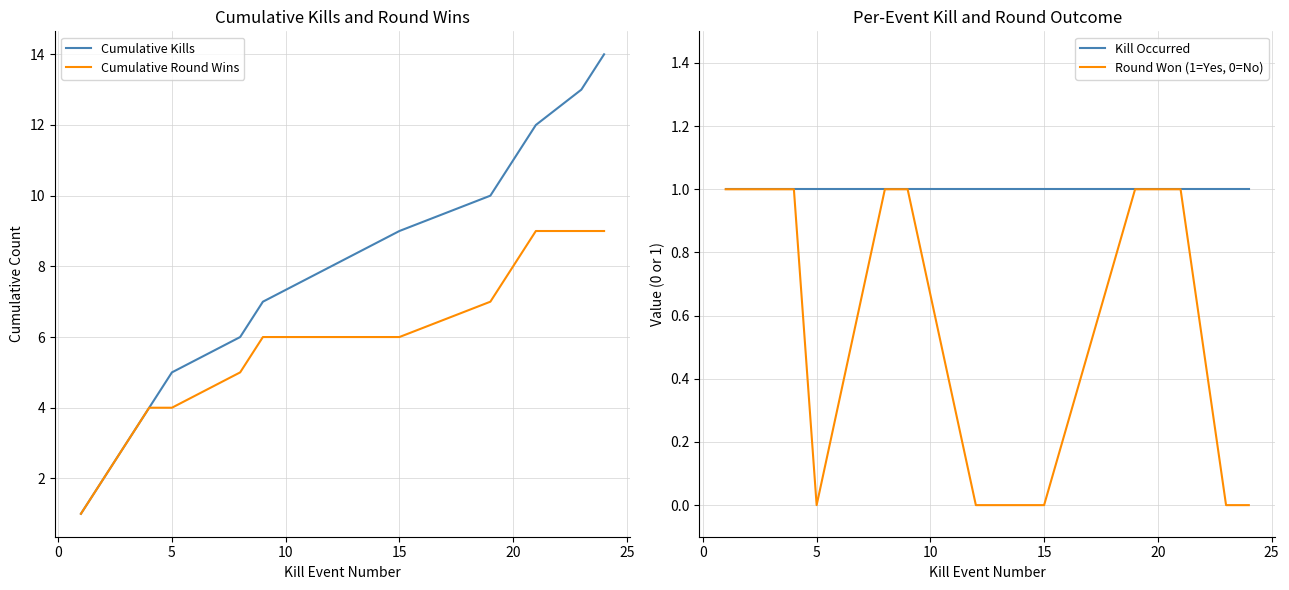

What is the highest value of the Cumulative Kills series?

14